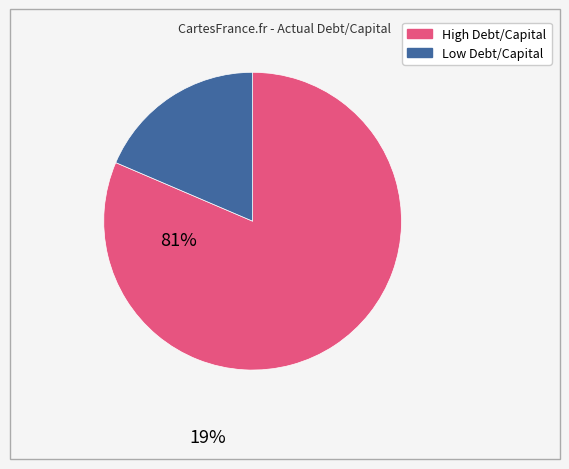

Is there a majority slice in this chart?

Yes